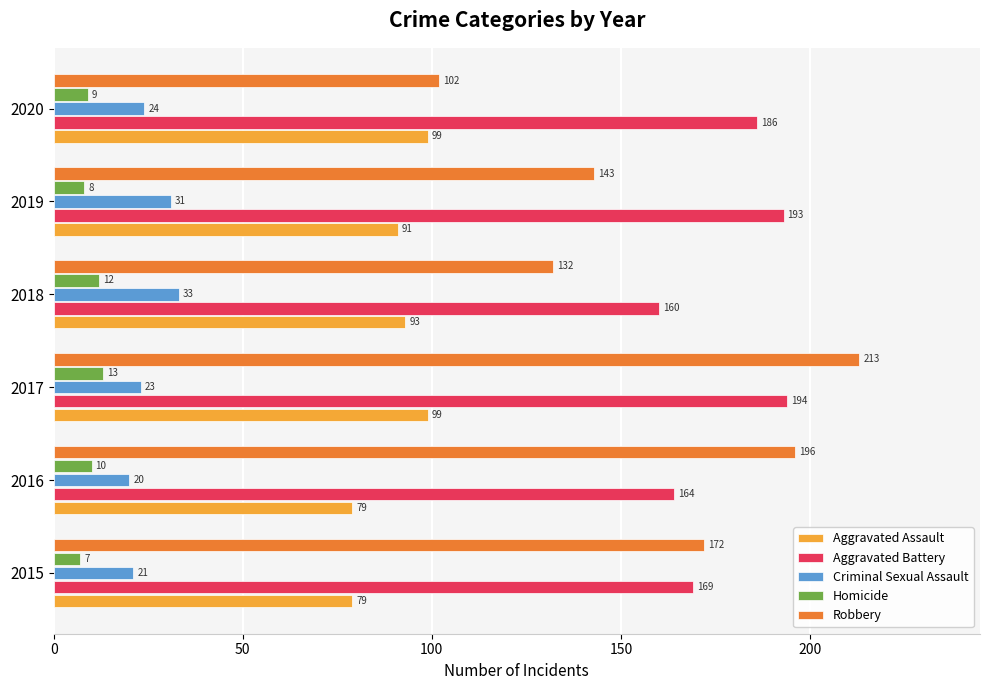

The Criminal Sexual Assault series shows 31 at 2019. True or false?

True